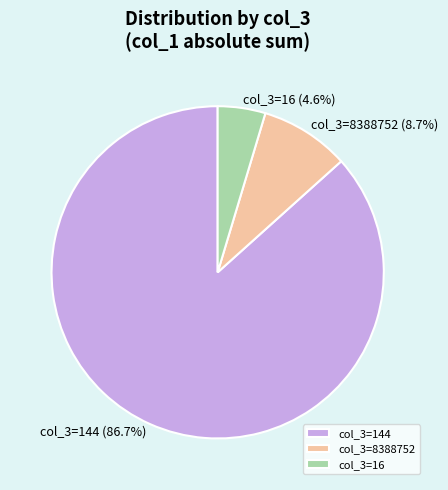

To the nearest percent, what is the average slice percentage?

33%